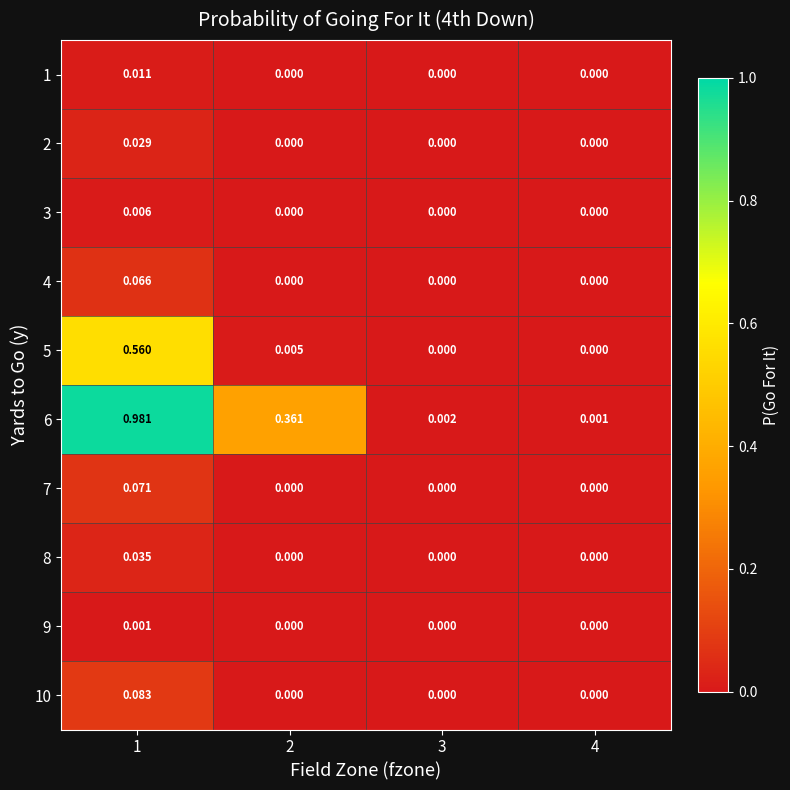

Is the value of 9 at 1 greater than the value of 3 at 2?

Yes